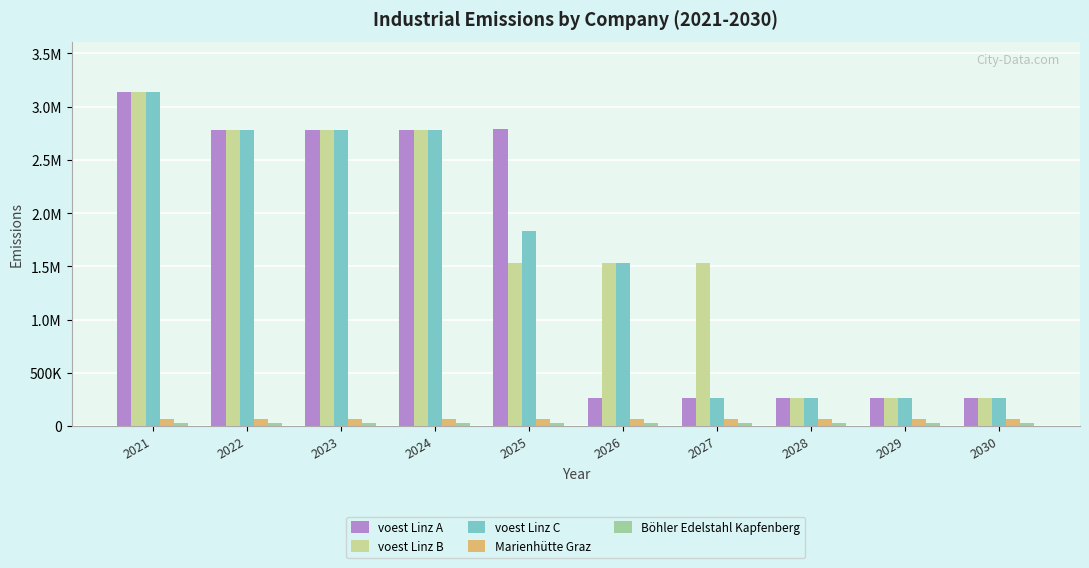

Are the bars grouped side by side (vs. stacked)?

Yes